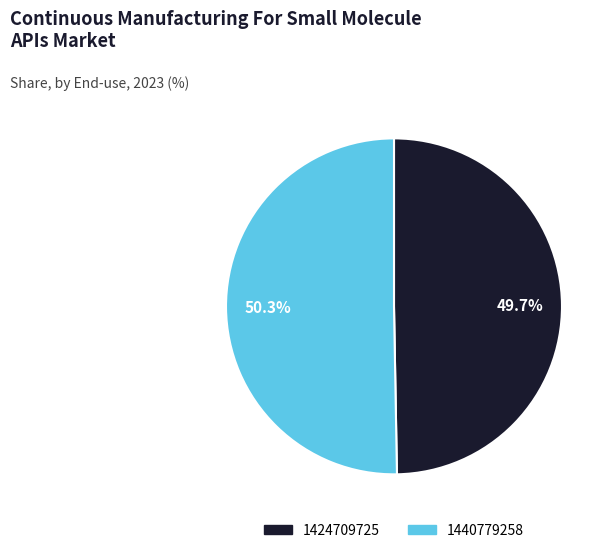

Do 1424709725 and 1440779258 together represent more than half of the pie?

Yes